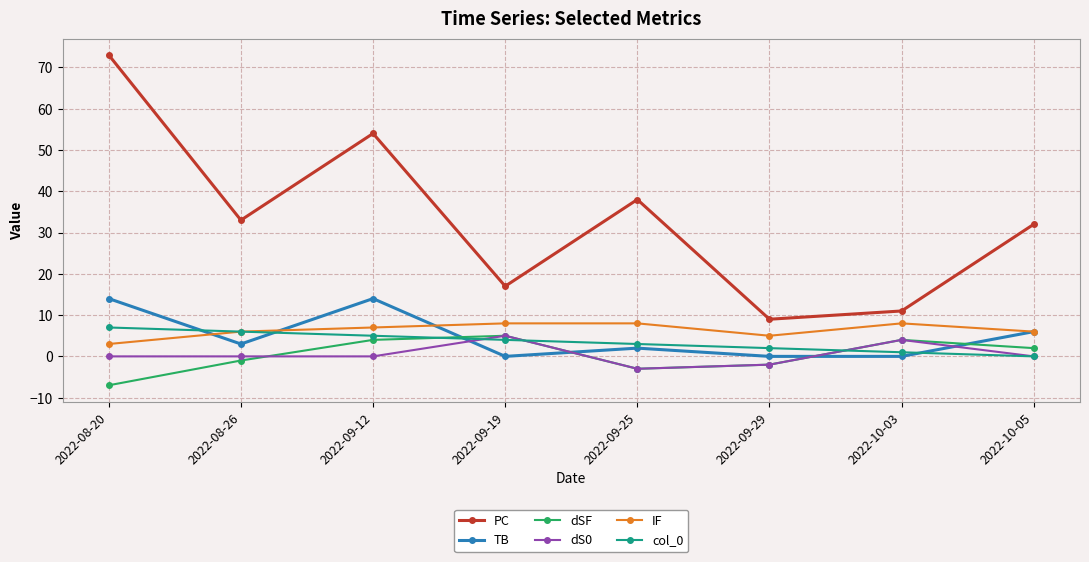

The dSF series shows 4 at 2022-09-12. True or false?

True